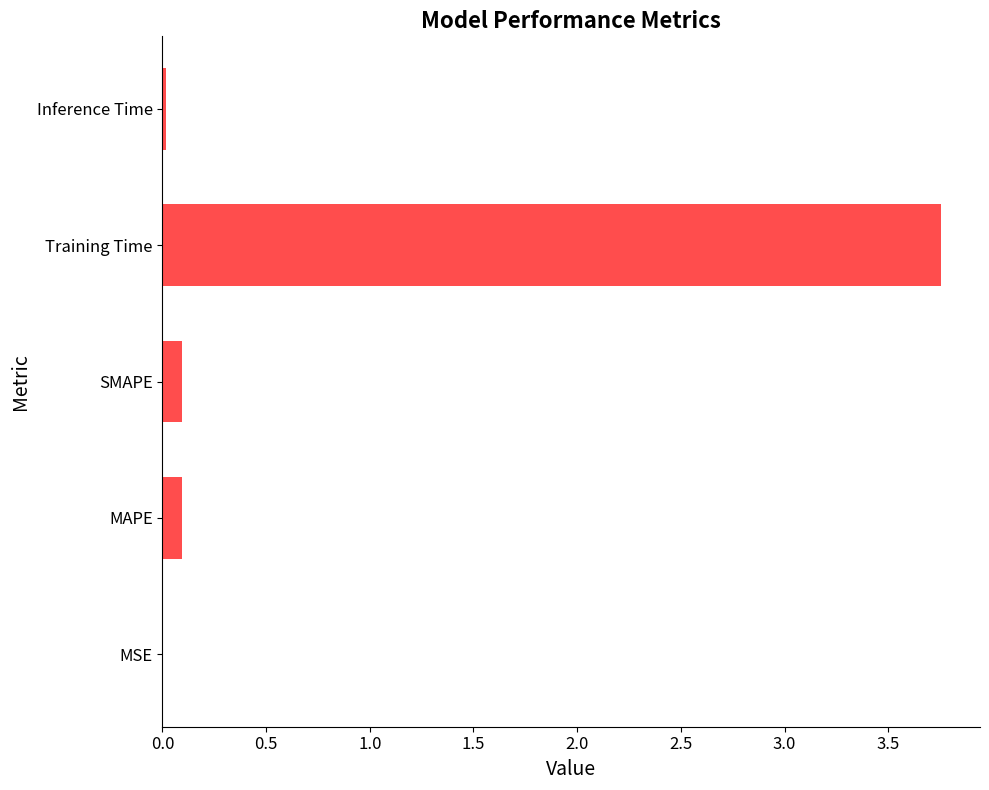

The chart shows a value of 2.4 at Training Time. True or false?

False